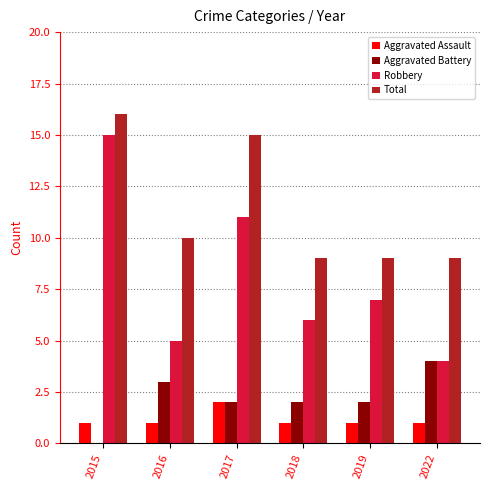

Where does the Robbery series first go above 7?

2015